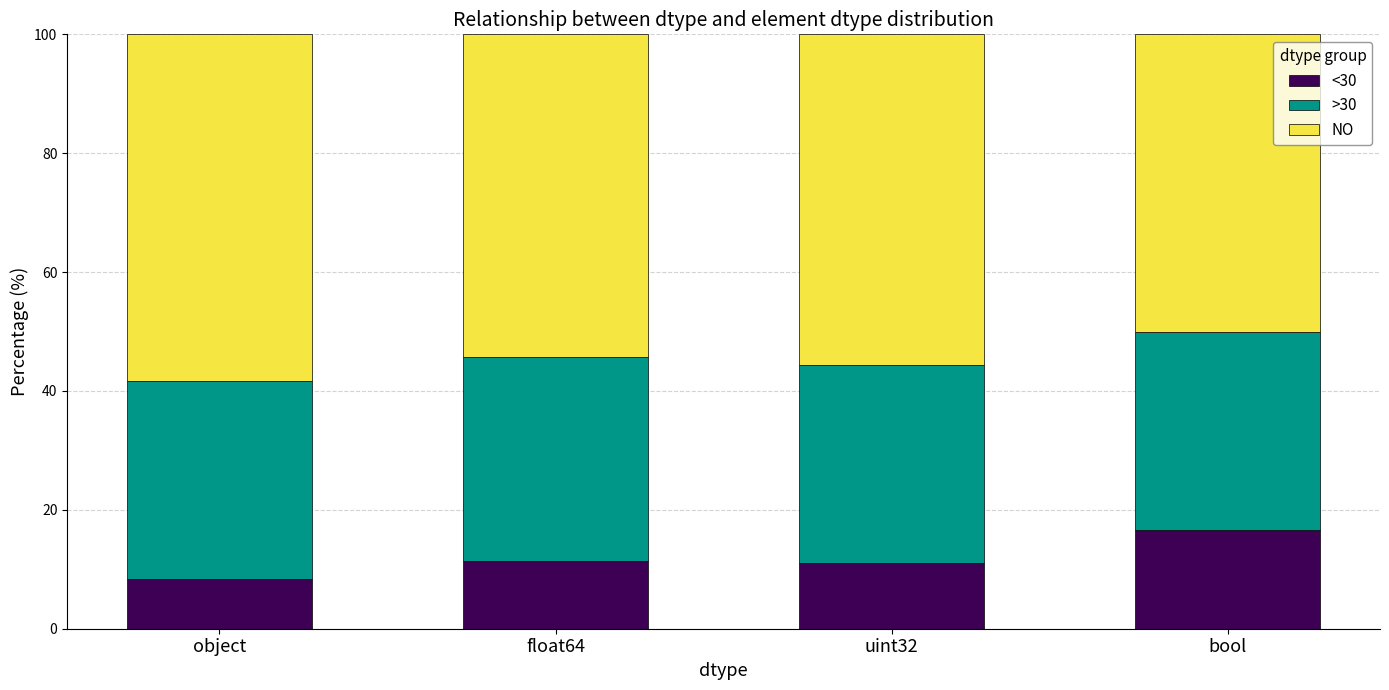

What is the highest value of the <30 series?

16.7